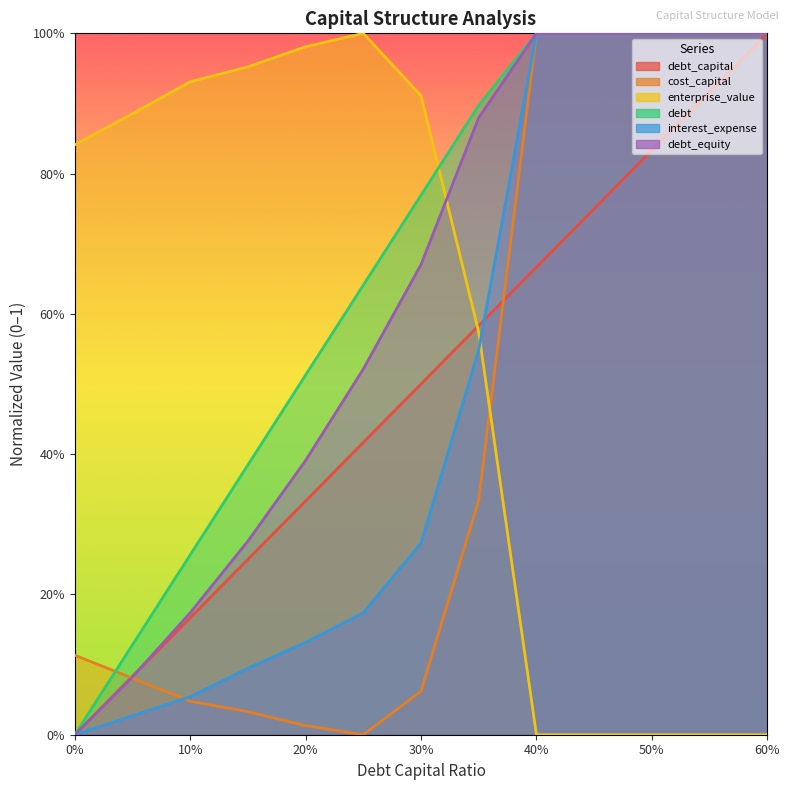

What is the sum of the debt_equity values at 0.55 and 0.45?

2.0